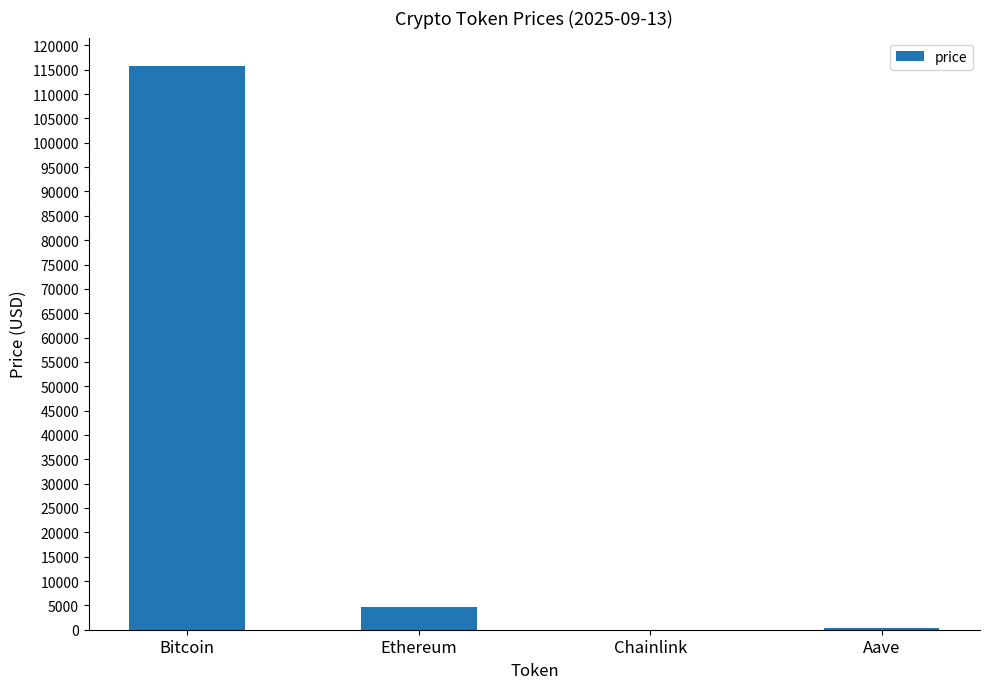

What is the approximate value at Ethereum?

4737.2